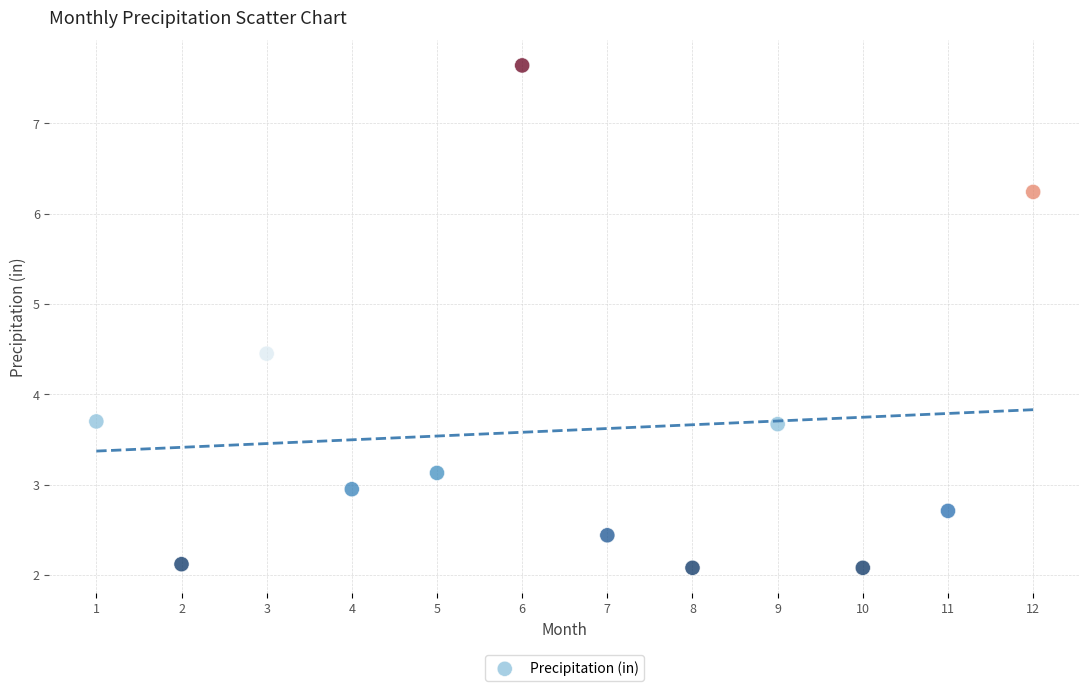

What is the range of Y values (max minus min)?

5.6